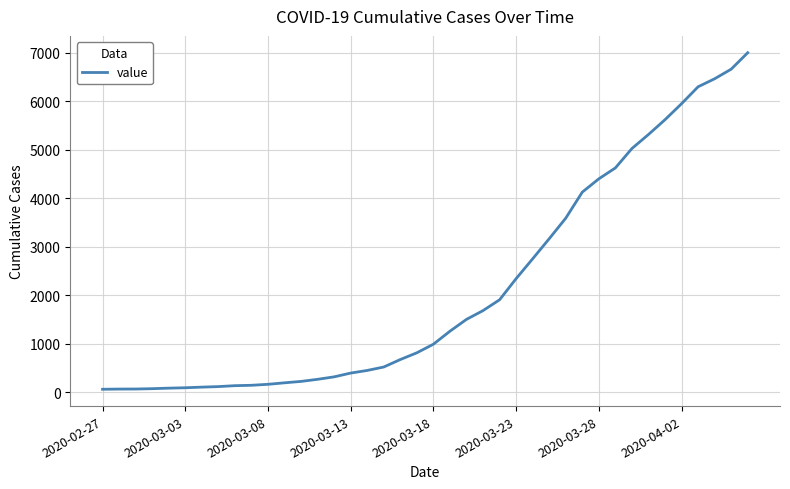

How many lines are shown in the chart?

1